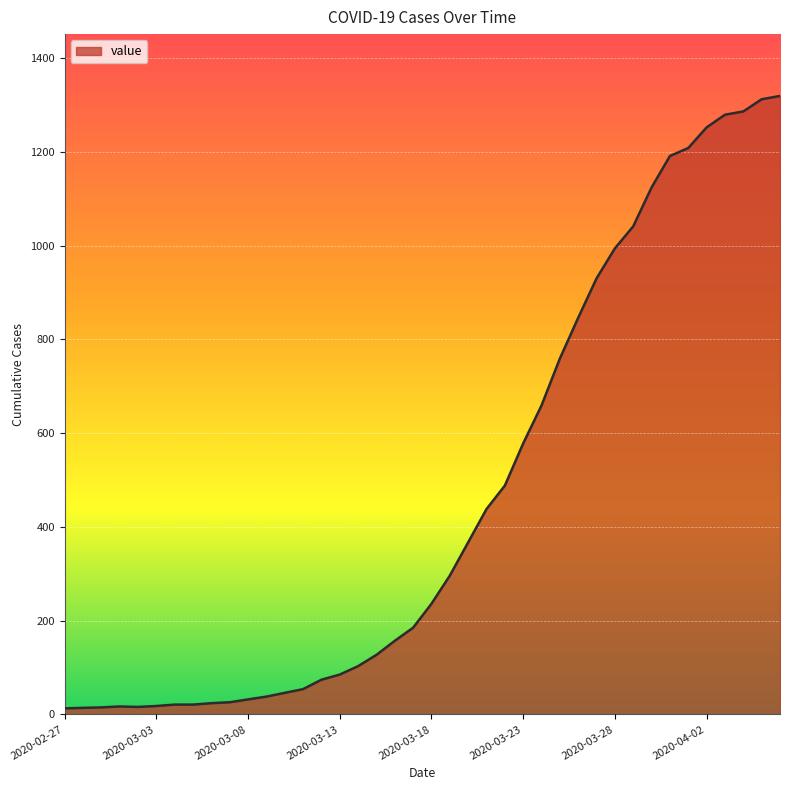

What is the maximum value shown in the chart?

1319